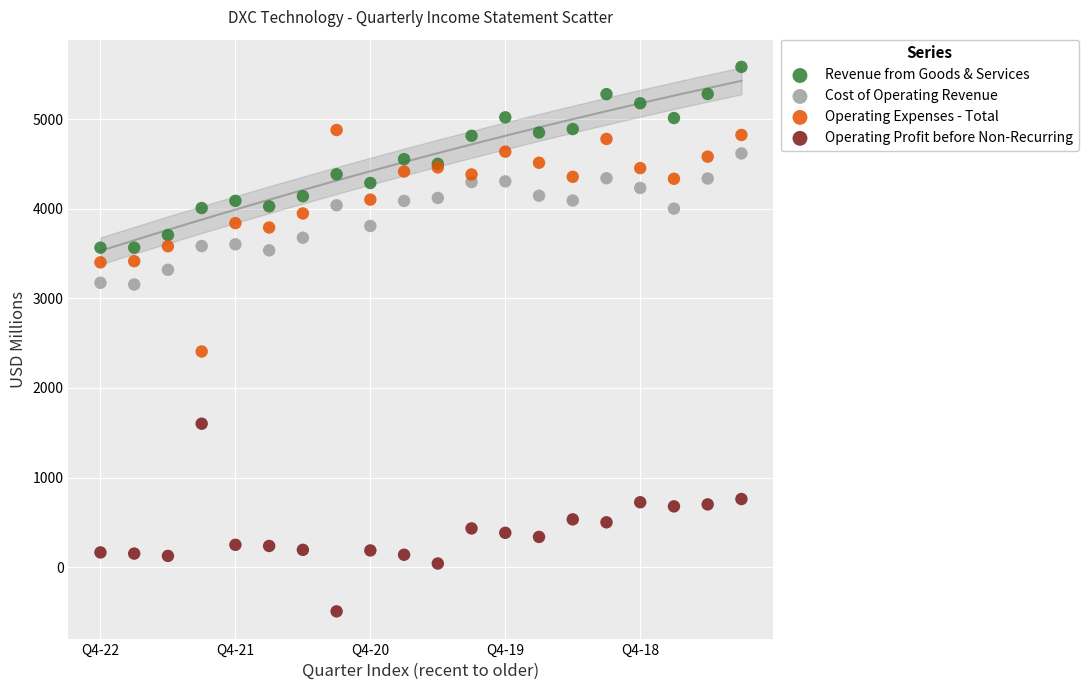

What are all the series names shown in the legend?

Revenue from Goods & Services, Cost of Operating Revenue, Operating Expenses - Total, Operating Profit before Non-Recurring